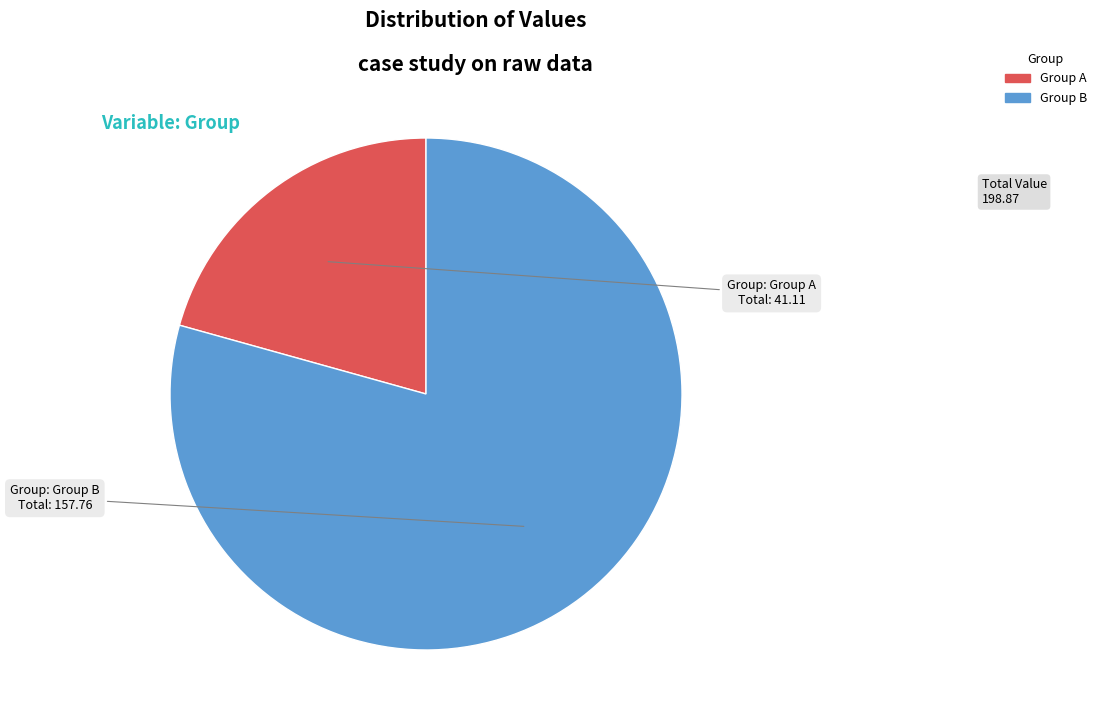

How many segments does this pie chart have?

2